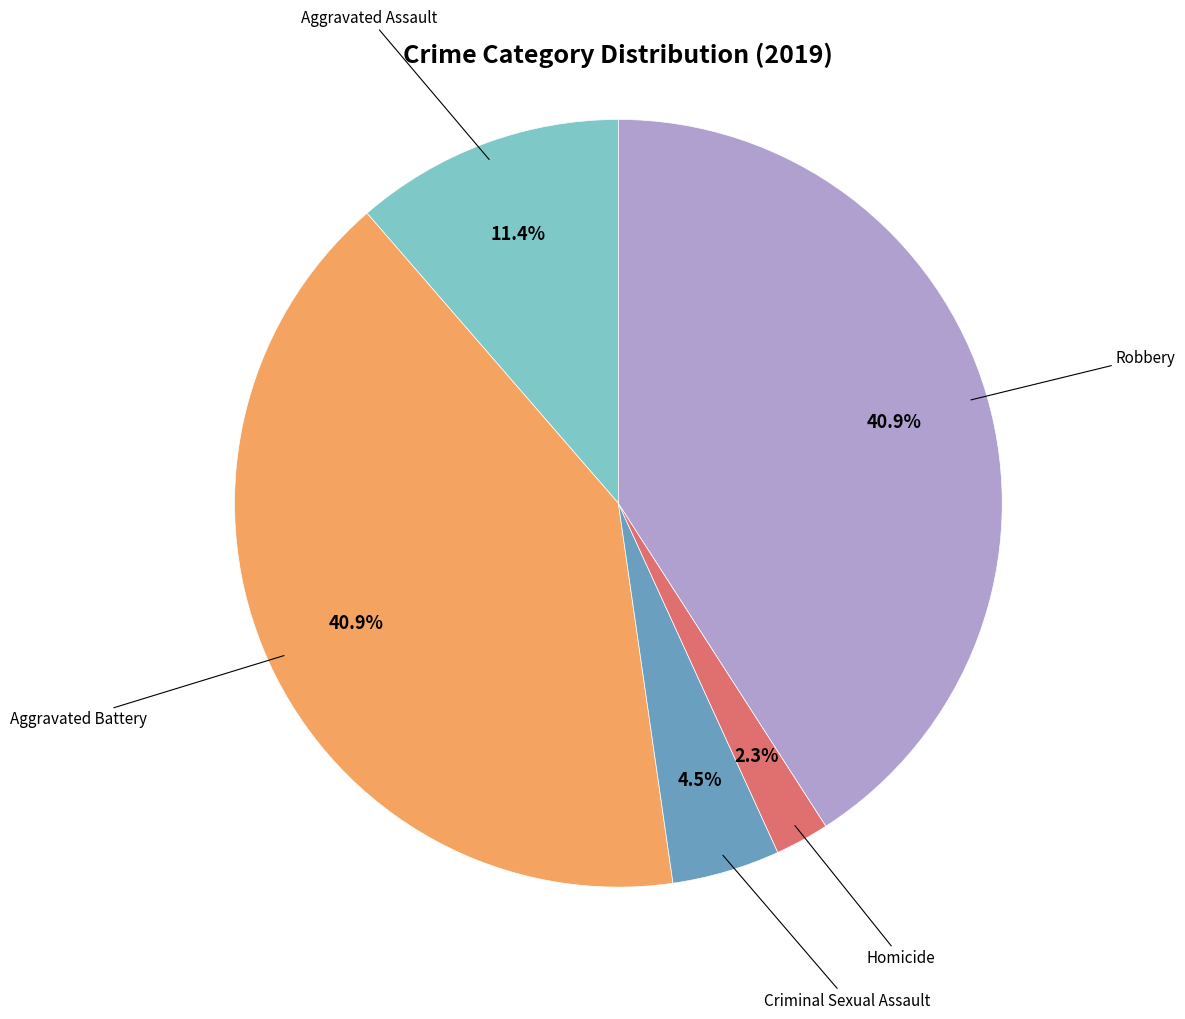

The Robbery slice represents 54% of the pie. True or false?

False